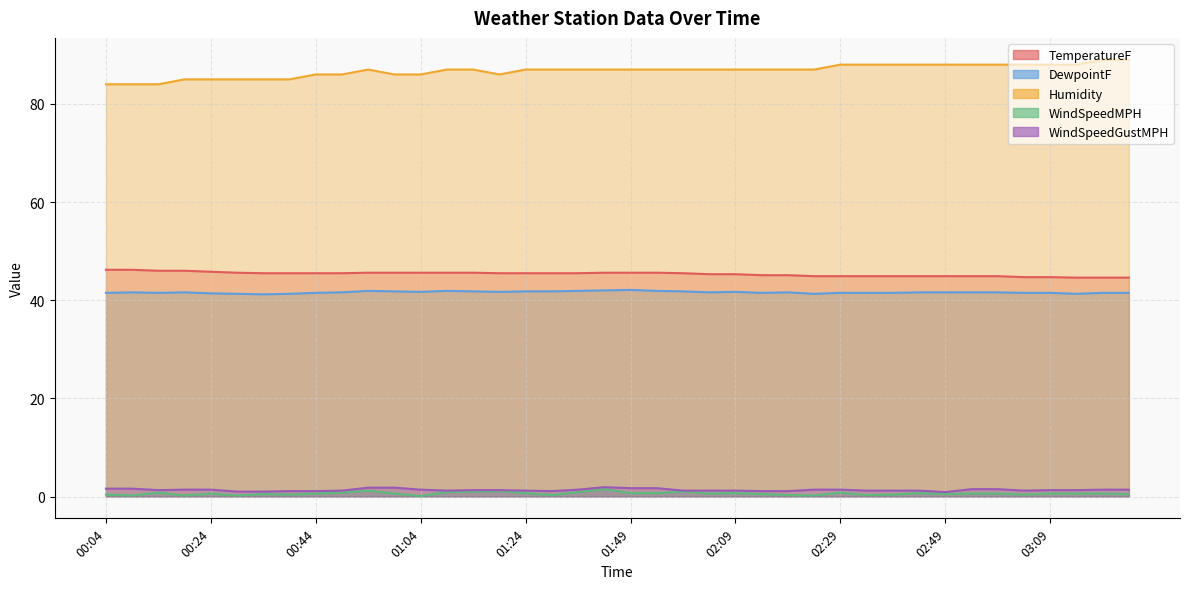

What is the difference between the maximum and minimum values in the Humidity series?

5.0